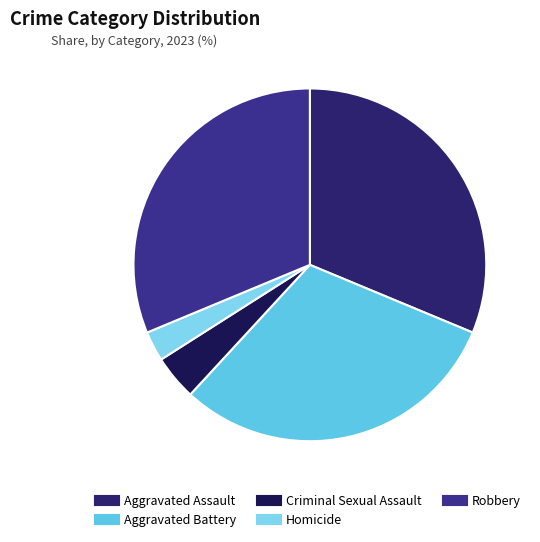

How many slices are in this pie chart?

5